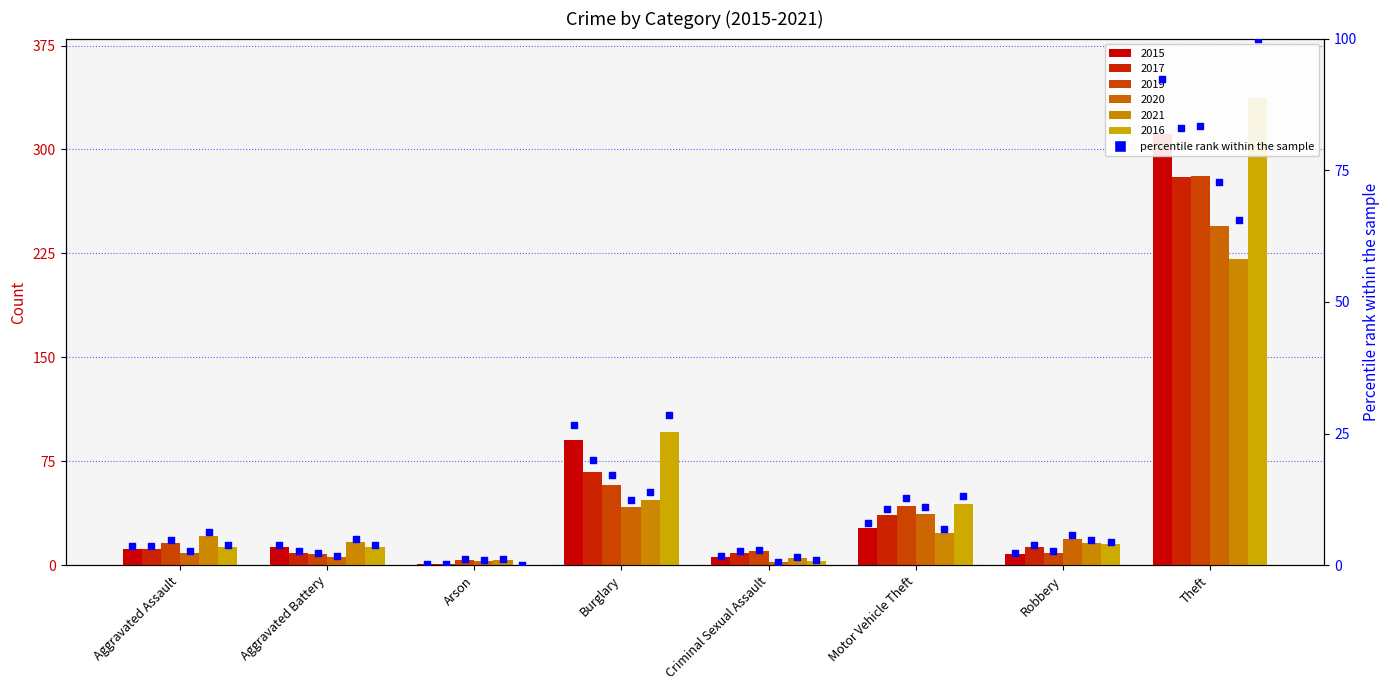

Which has a higher value, Arson or Robbery?

Robbery